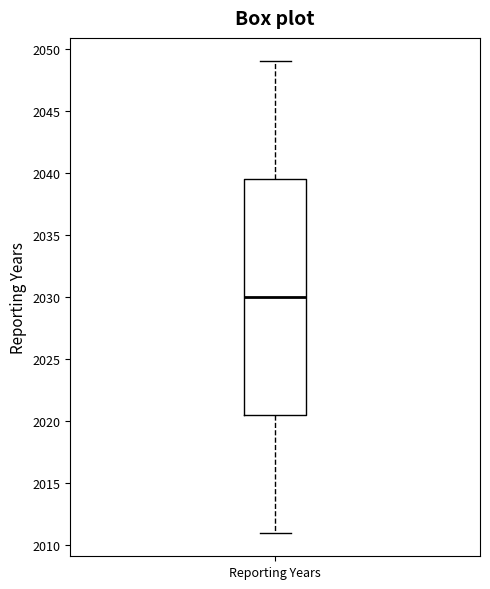

Where does the lower whisker of the box for Reporting Years end on the y-axis? The values are not printed on the chart, so give them approximately, as read against the axis.

2011.0